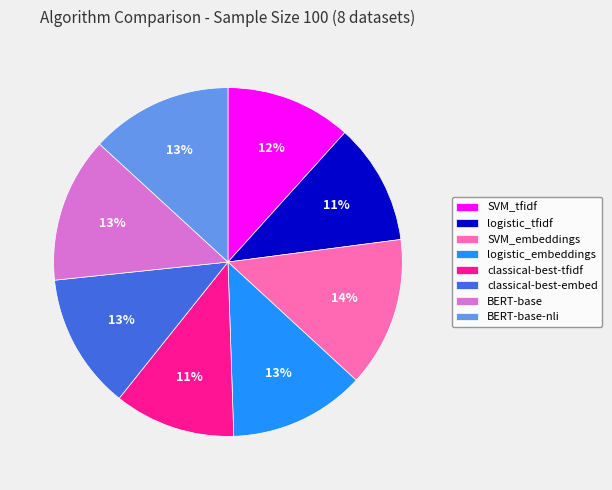

To the nearest percent, what is the combined percentage of BERT-base-nli and logistic_tfidf?

24%